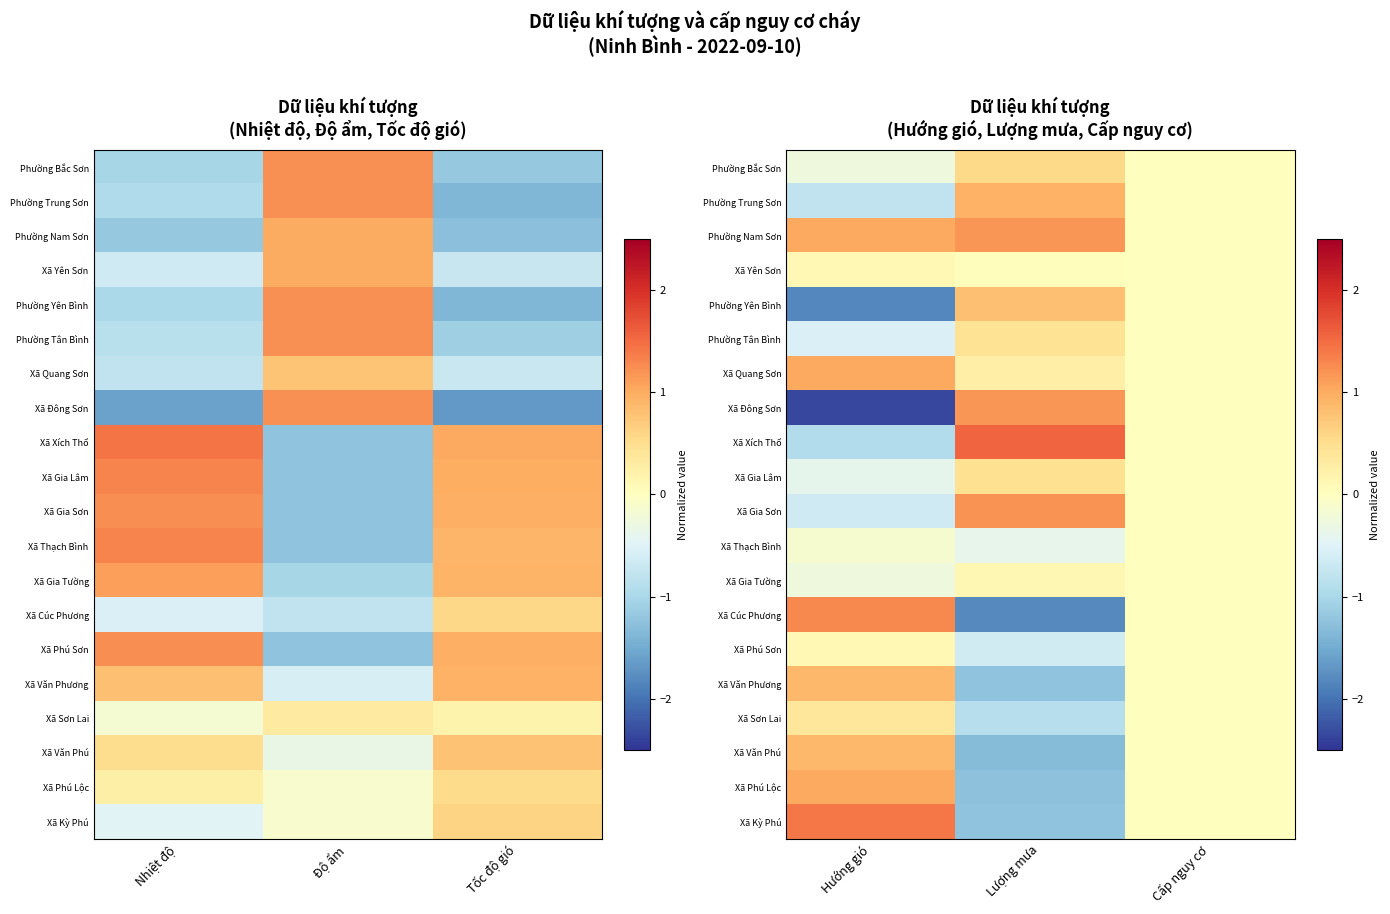

How many values in Xã Gia Tường are below zero?

1